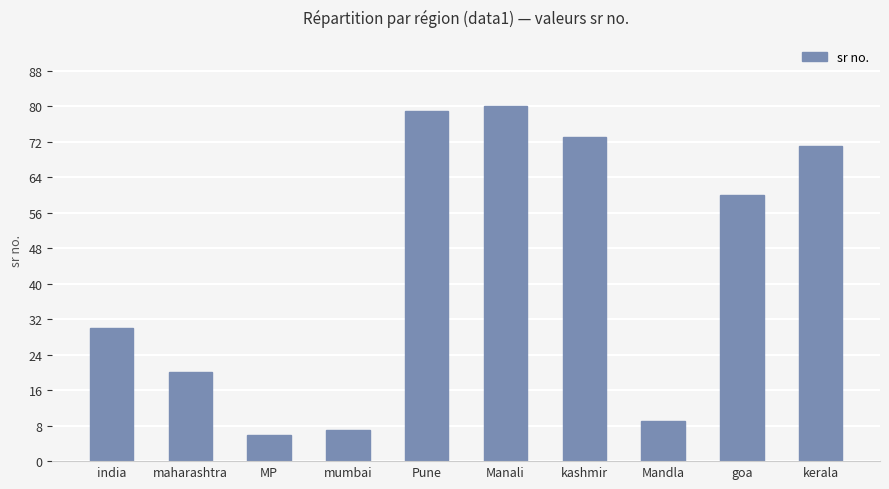

What is the approximate value at india?

30